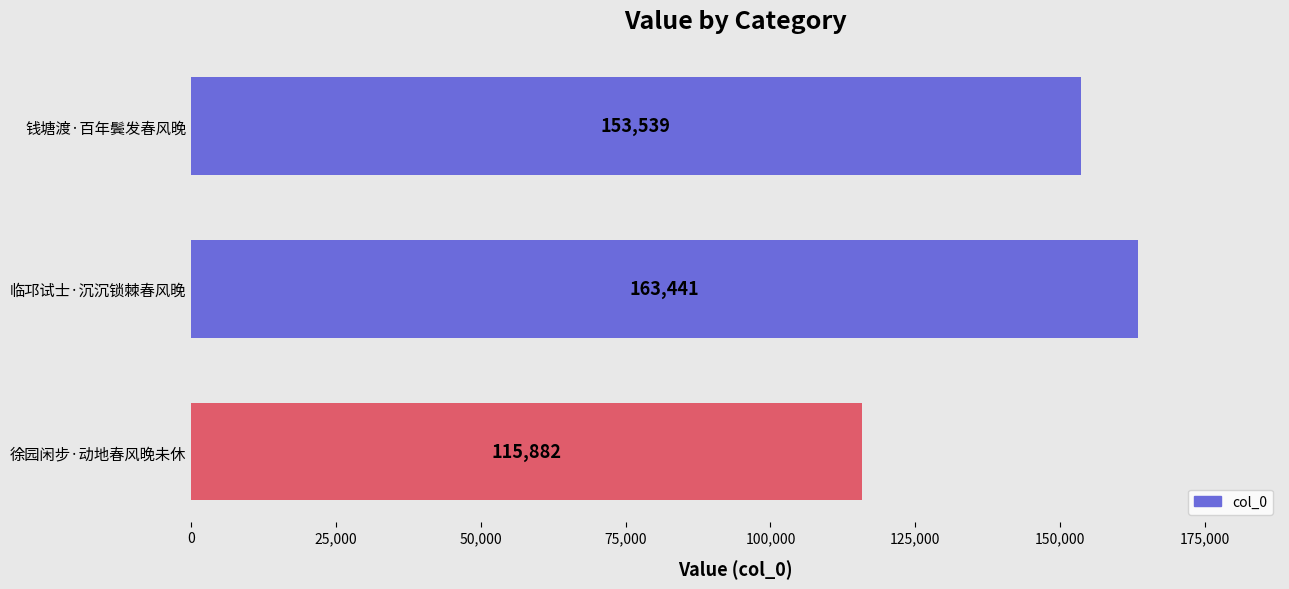

Reading top to bottom, extract all data points from this chart.

153539	163441	115882